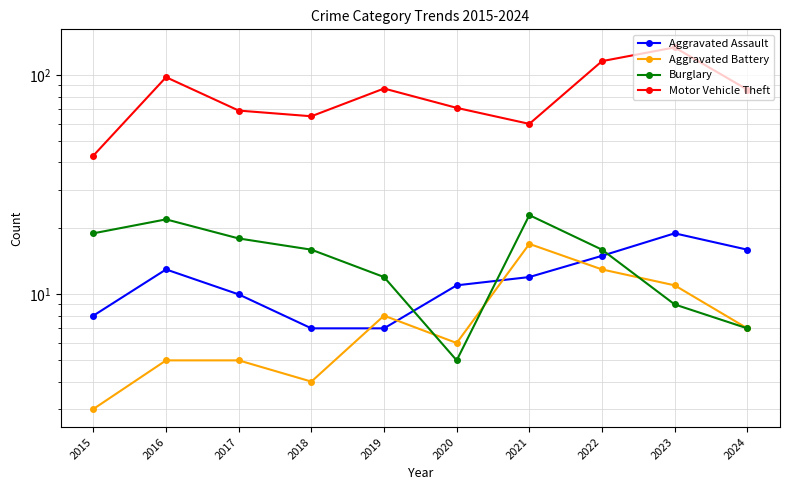

What is the difference between the highest and lowest values at 2019?

80